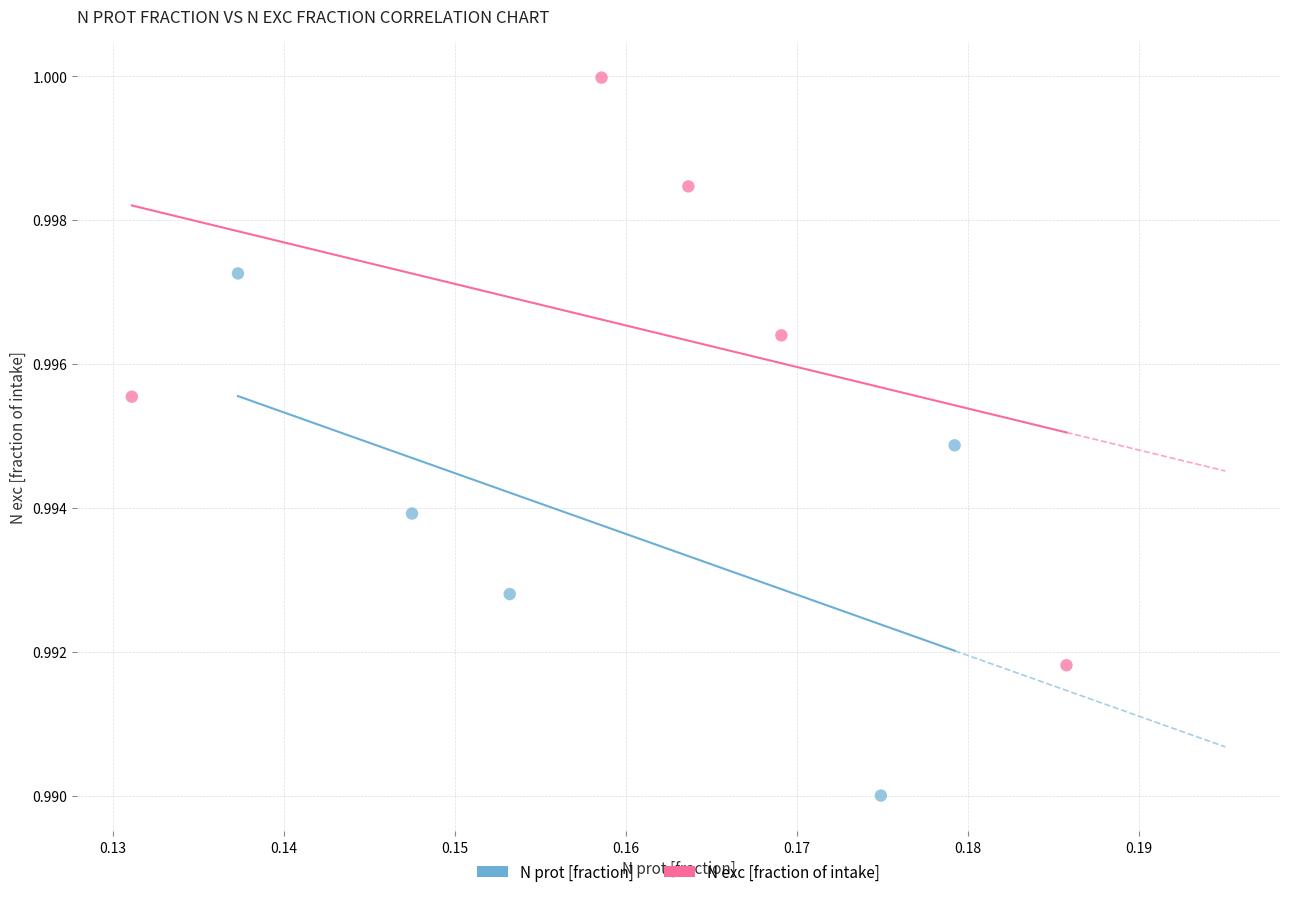

Which series reaches the maximum Y coordinate?

N exc [fraction of intake]